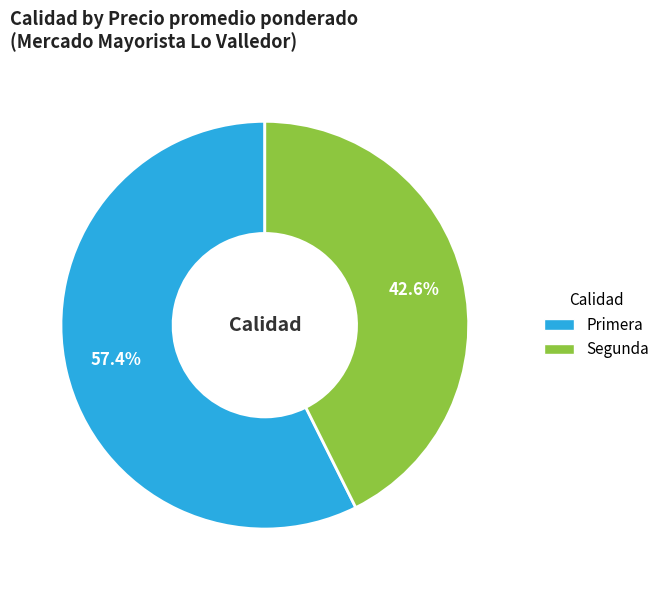

Which category has the biggest portion of the pie?

Primera